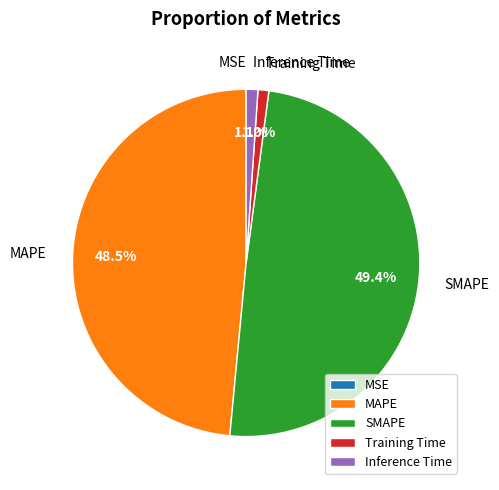

The Training Time slice represents 1% of the pie. True or false?

True